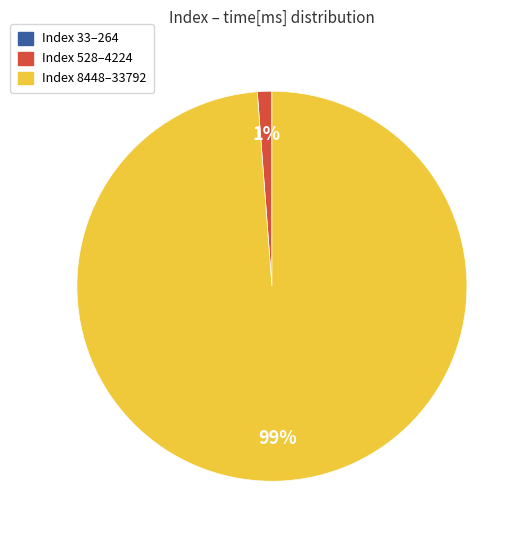

Is there any slice that represents more than half of the pie?

Yes